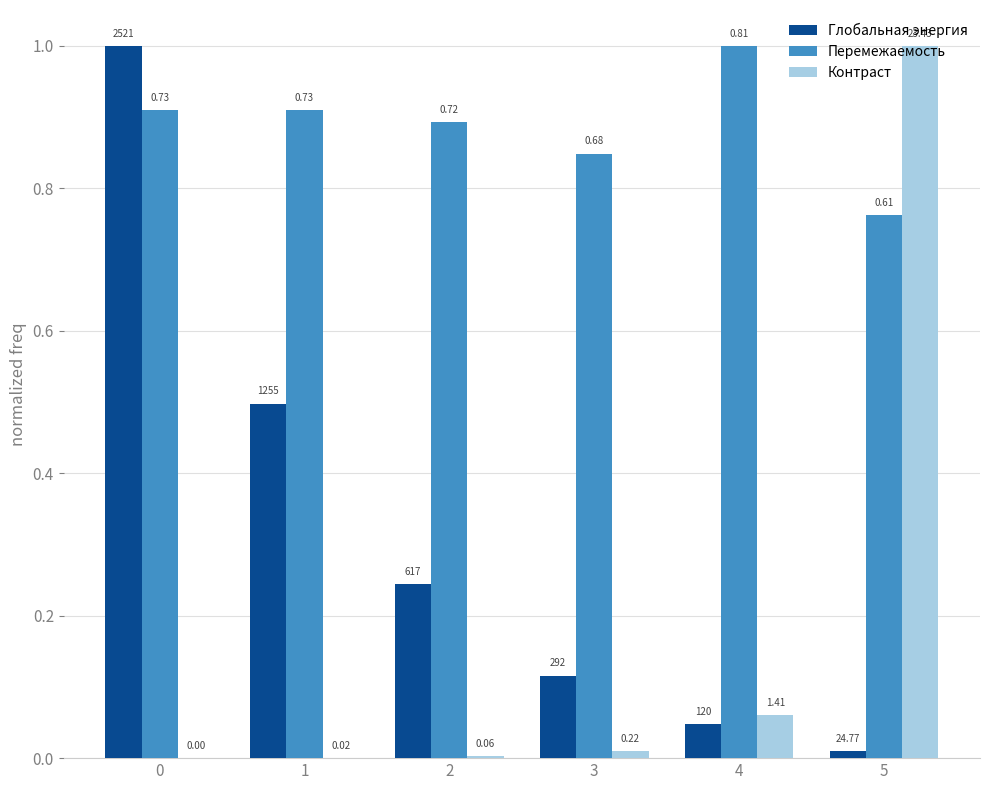

Reading left to right, extract all data points from this chart.

Глобальная энергия: 0=1.0	1=0.5	2=0.2	3=0.1	4=0.0	5=0.0
Перемежаемость: 0=0.9	1=0.9	2=0.9	3=0.8	4=1.0	5=0.8
Контраст: 0=0.0	1=0.0	2=0.0	3=0.0	4=0.1	5=1.0